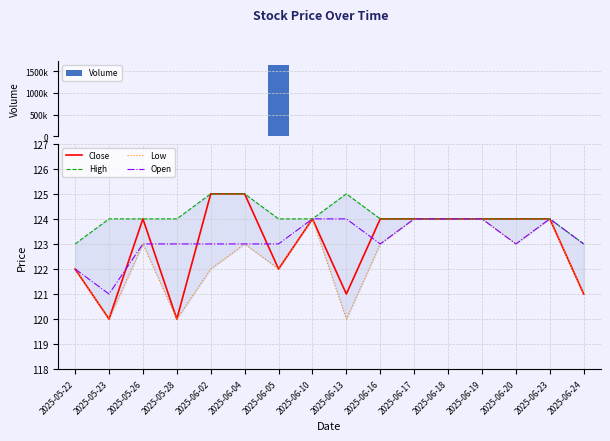

How many groups of bars are there?

16